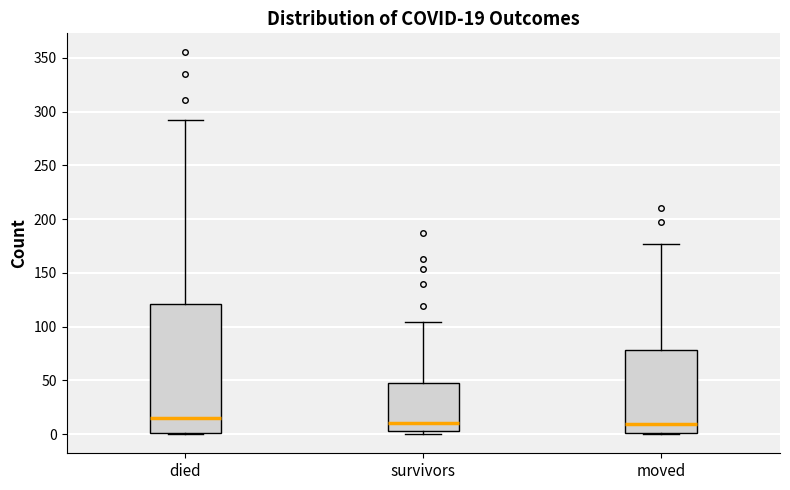

Which box's median line is the highest?

died